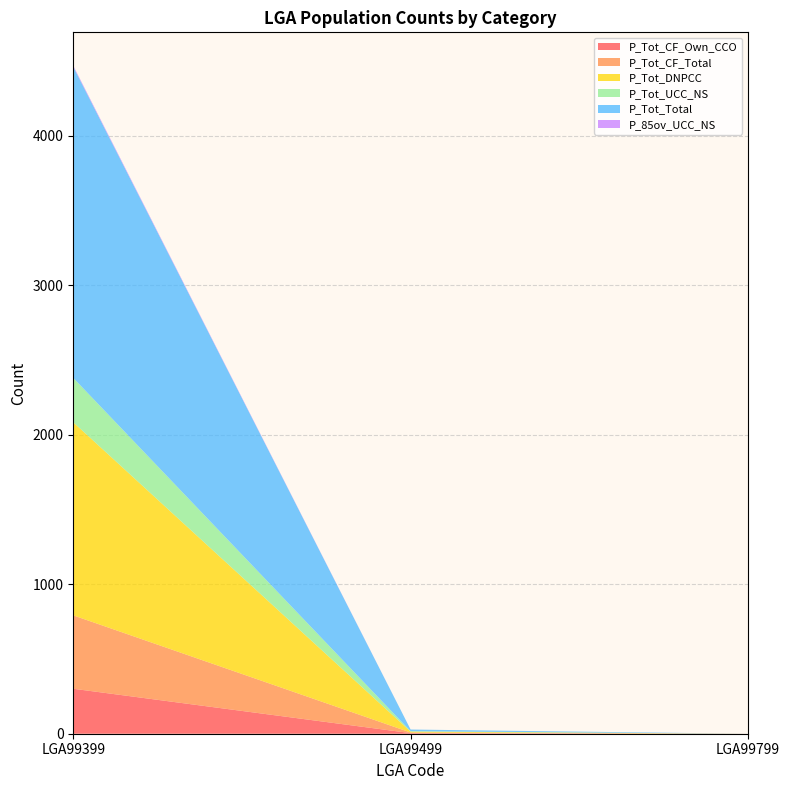

Reading left to right, list all the values displayed in this chart.

P_Tot_CF_Own_CCO: 301	4	0
P_Tot_CF_Total: 491	4	0
P_Tot_DNPCC: 1292	6	0
P_Tot_UCC_NS: 297	3	0
P_Tot_Total: 2082	11	0
P_85ov_UCC_NS: 7	0	0